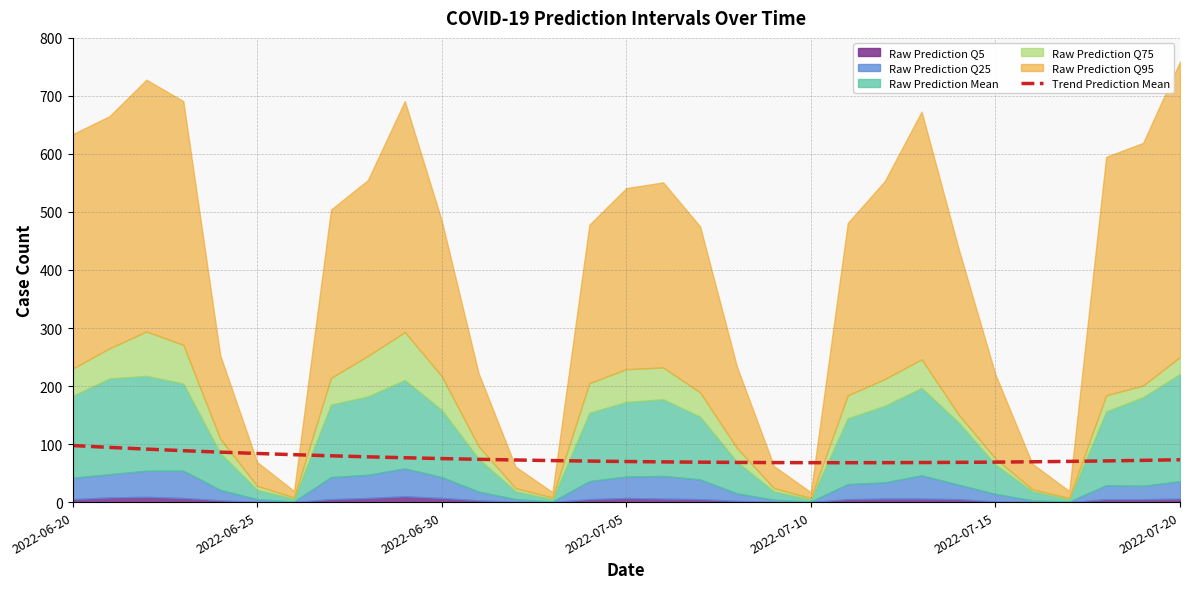

Does the chart have visible grid lines?

Yes